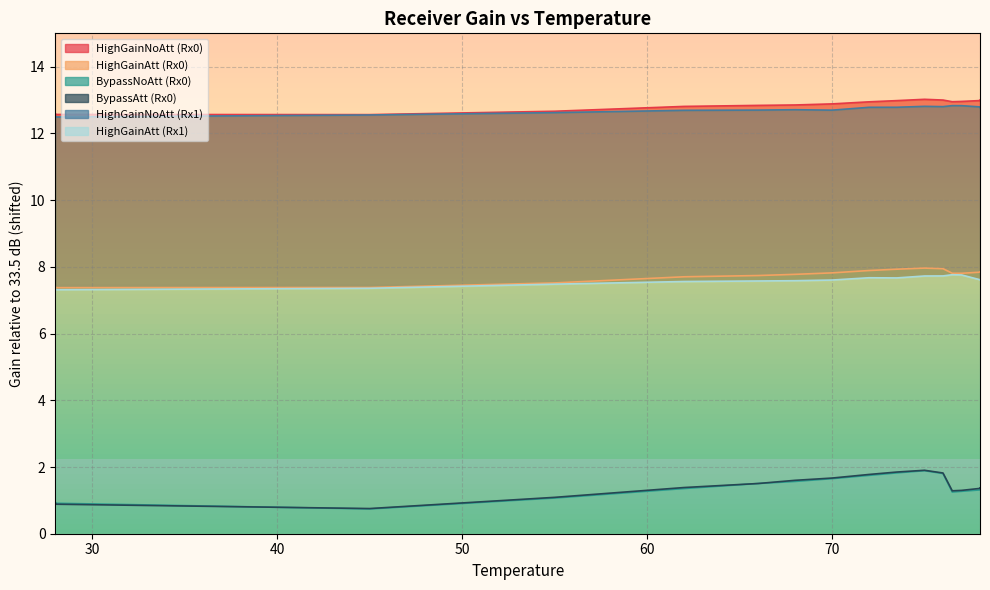

Reading left to right, transcribe all the data shown in this chart.

HighGainNoAtt (Rx0): 28=12.6	28=12.6	45=12.6	55=12.7	62=12.8	66=12.8	68=12.9	70=12.9	72=12.9	73.5=13.0	75=13.0	76=13.0	76.5=13.0	77=13.0	78=13.0	78=13.0
HighGainAtt (Rx0): 28=7.4	28=7.4	45=7.4	55=7.5	62=7.7	66=7.7	68=7.8	70=7.8	72=7.9	73.5=7.9	75=8.0	76=7.9	76.5=7.8	77=7.8	78=7.8	78=7.9
BypassNoAtt (Rx0): 28=0.9	28=0.9	45=0.7	55=1.1	62=1.4	66=1.5	68=1.6	70=1.7	72=1.7	73.5=1.8	75=1.9	76=1.8	76.5=1.2	77=1.3	78=1.3	78=1.3
BypassAtt (Rx0): 28=0.9	28=0.9	45=0.8	55=1.1	62=1.4	66=1.5	68=1.6	70=1.7	72=1.8	73.5=1.8	75=1.9	76=1.8	76.5=1.3	77=1.3	78=1.4	78=1.4
HighGainNoAtt (Rx1): 28=12.5	28=12.5	45=12.6	55=12.6	62=12.7	66=12.7	68=12.7	70=12.7	72=12.8	73.5=12.8	75=12.8	76=12.8	76.5=12.8	77=12.8	78=12.8	78=12.8
HighGainAtt (Rx1): 28=7.3	28=7.3	45=7.4	55=7.5	62=7.6	66=7.6	68=7.6	70=7.6	72=7.7	73.5=7.7	75=7.7	76=7.7	76.5=7.8	77=7.8	78=7.6	78=7.6